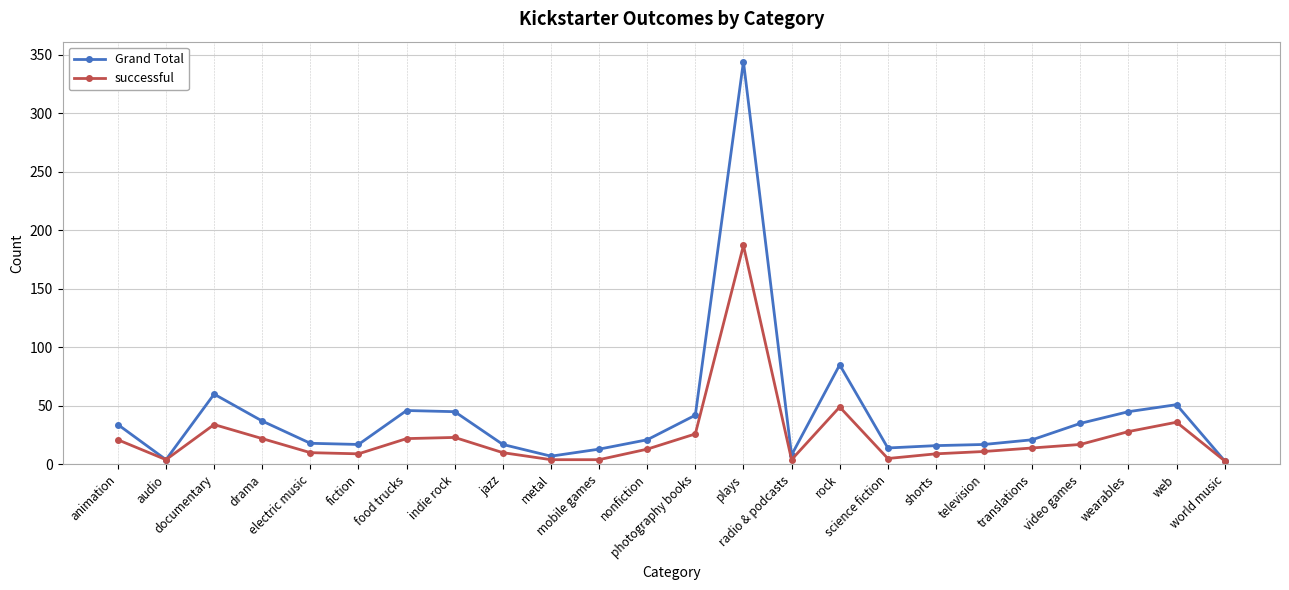

Which series has the largest range (max minus min)?

Grand Total